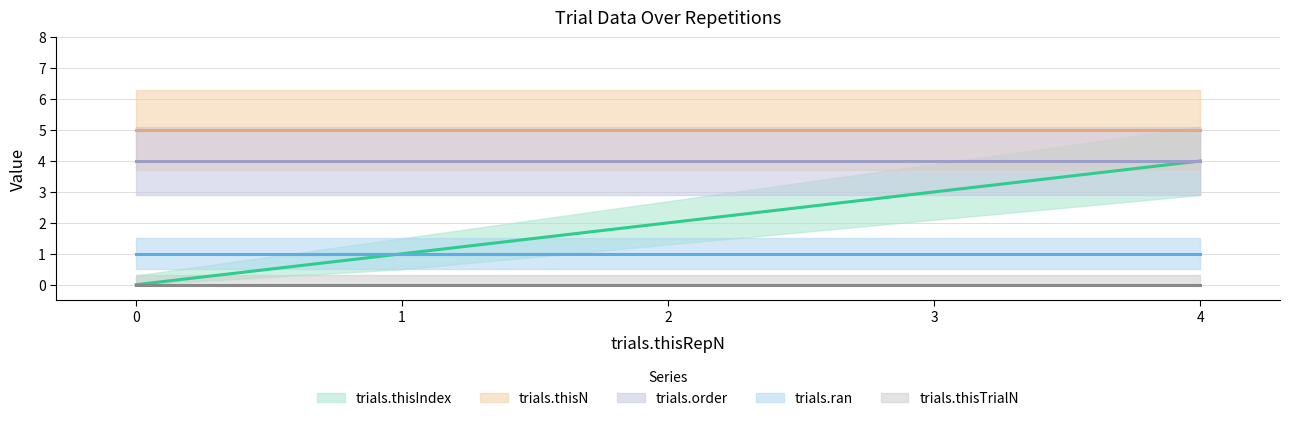

Which series has the largest total across all categories?

trials.thisN